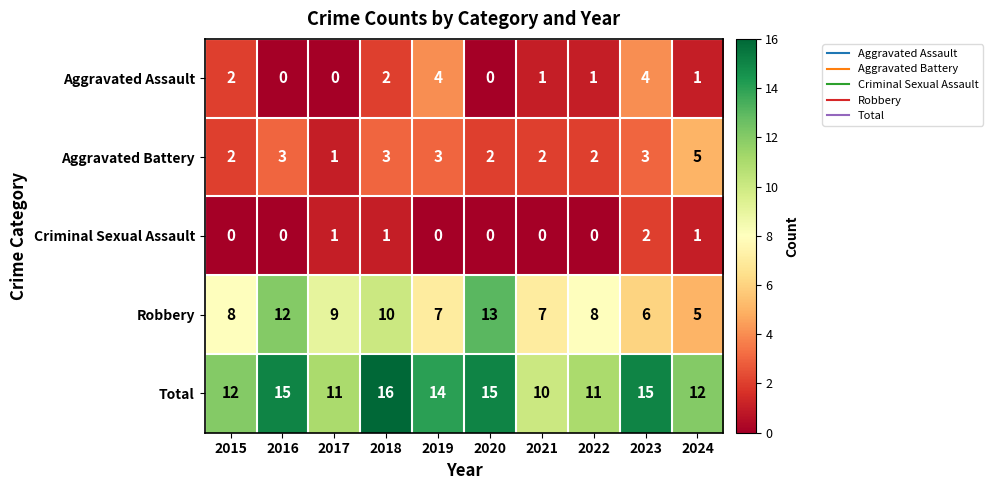

At how many categories does at least one series exceed 2?

10